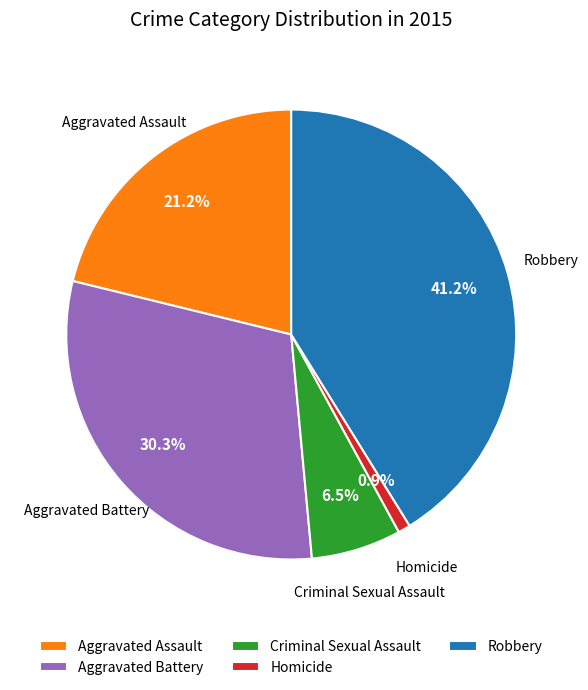

Rank the categories by value from lowest to highest.

Homicide, Criminal Sexual Assault, Aggravated Assault, Aggravated Battery, Robbery